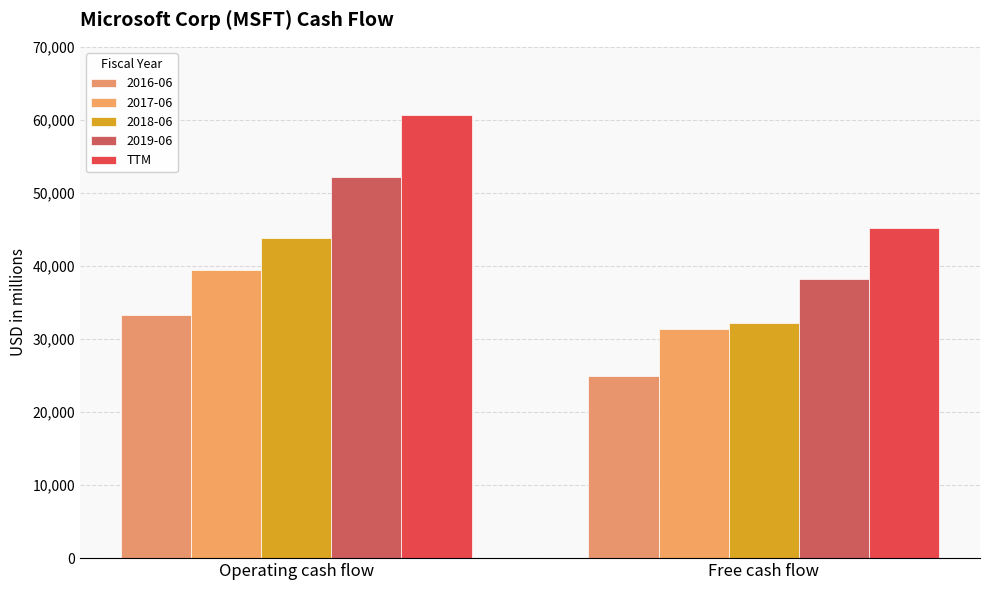

Between Operating cash flow and Free cash flow, which is larger?

Operating cash flow